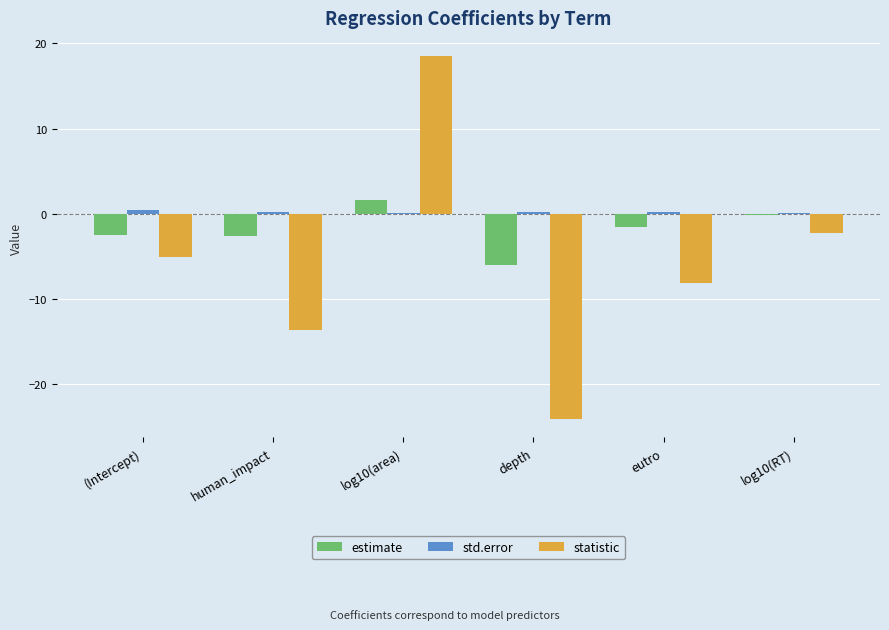

Which category has the highest value across all series?

log10(area)